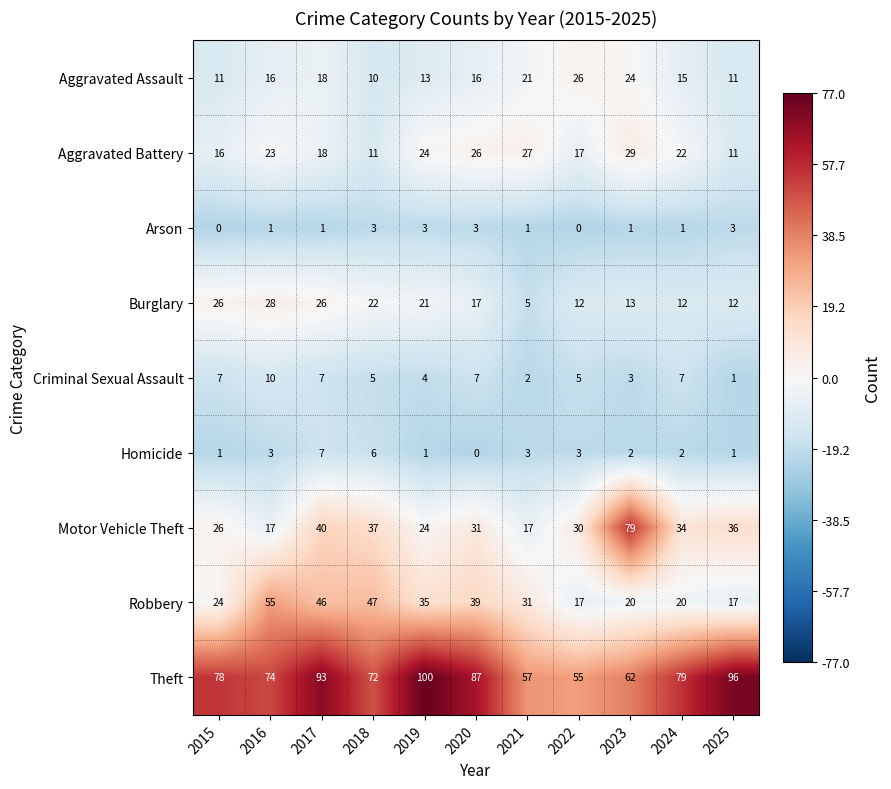

How many distinct data groups are displayed?

9